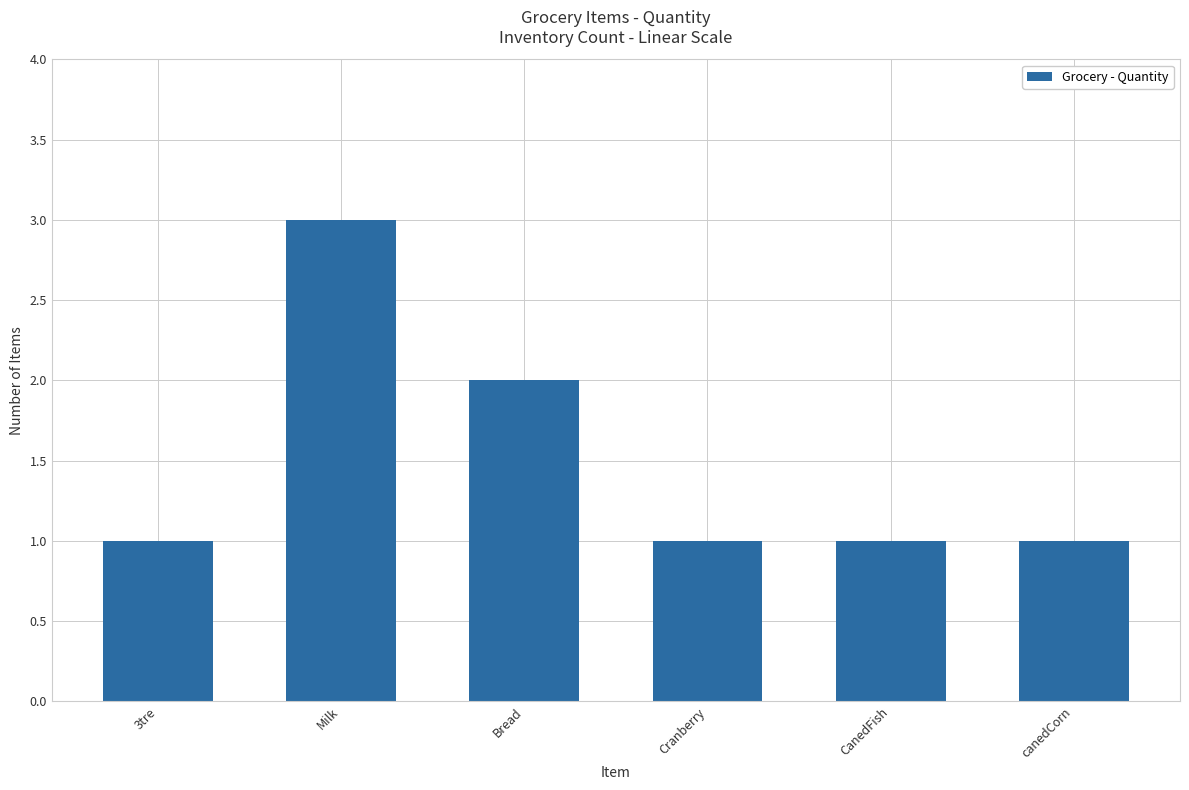

What is the greatest value displayed?

3